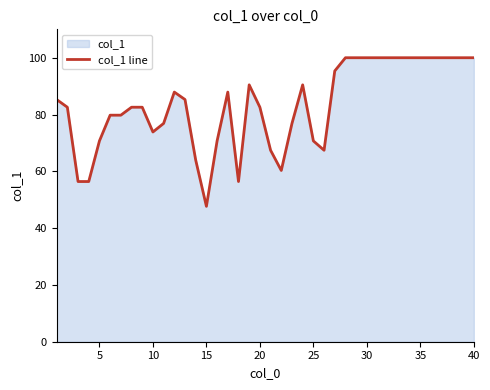

What is the difference between the second highest and second lowest values?

43.6